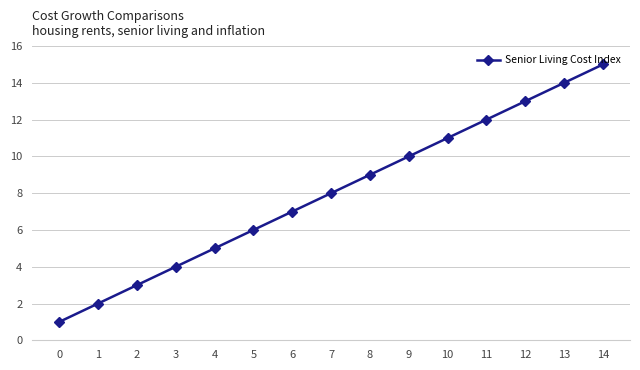

What is the value of the 8th point from the left?

8